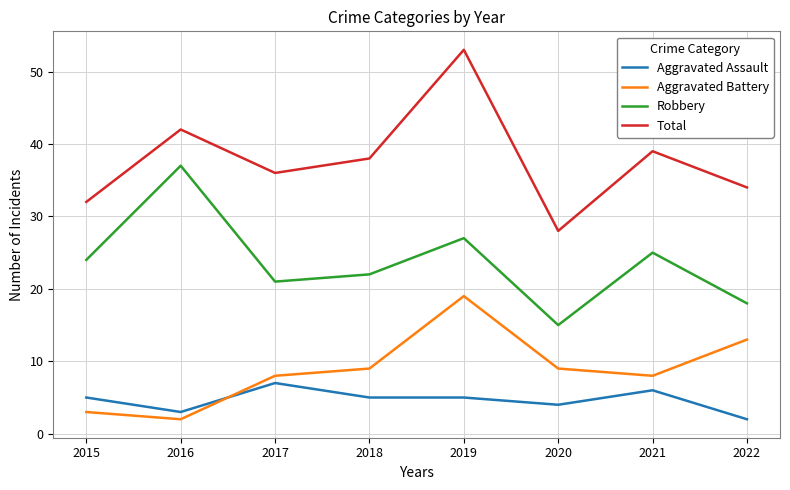

The Aggravated Battery series shows 3 at 2021. True or false?

False